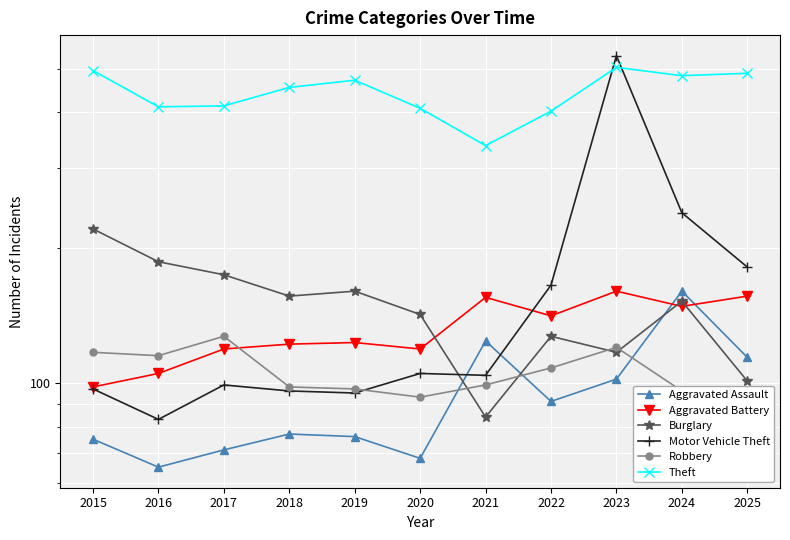

At which category does Robbery reach its first local peak?

2017